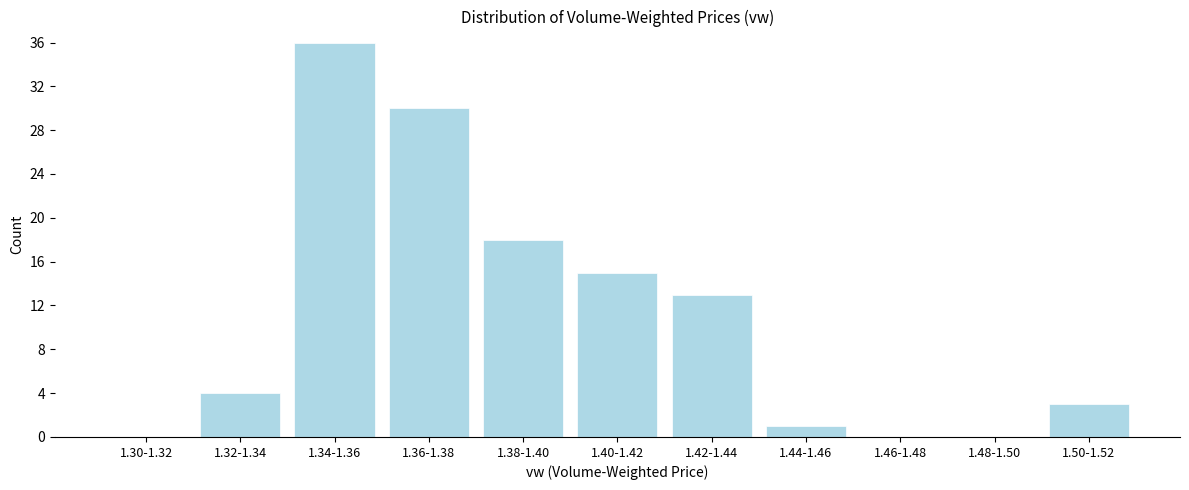

Reading left to right, extract all data points from this chart.

1.30-1.32=0	1.32-1.34=4	1.34-1.36=36	1.36-1.38=30	1.38-1.40=18	1.40-1.42=15	1.42-1.44=13	1.44-1.46=1	1.46-1.48=0	1.48-1.50=0	1.50-1.52=3